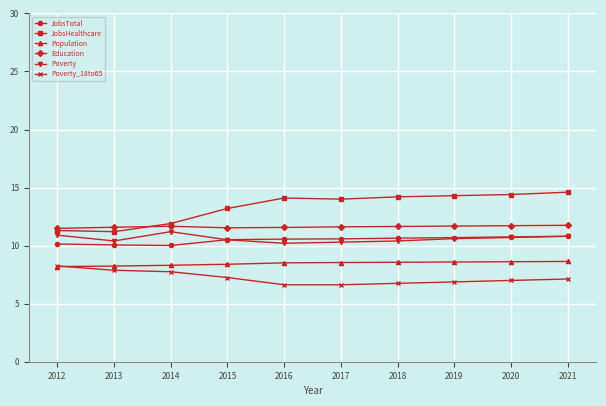

Is the value of Education at 2013 greater than the value of Population at 2018?

Yes